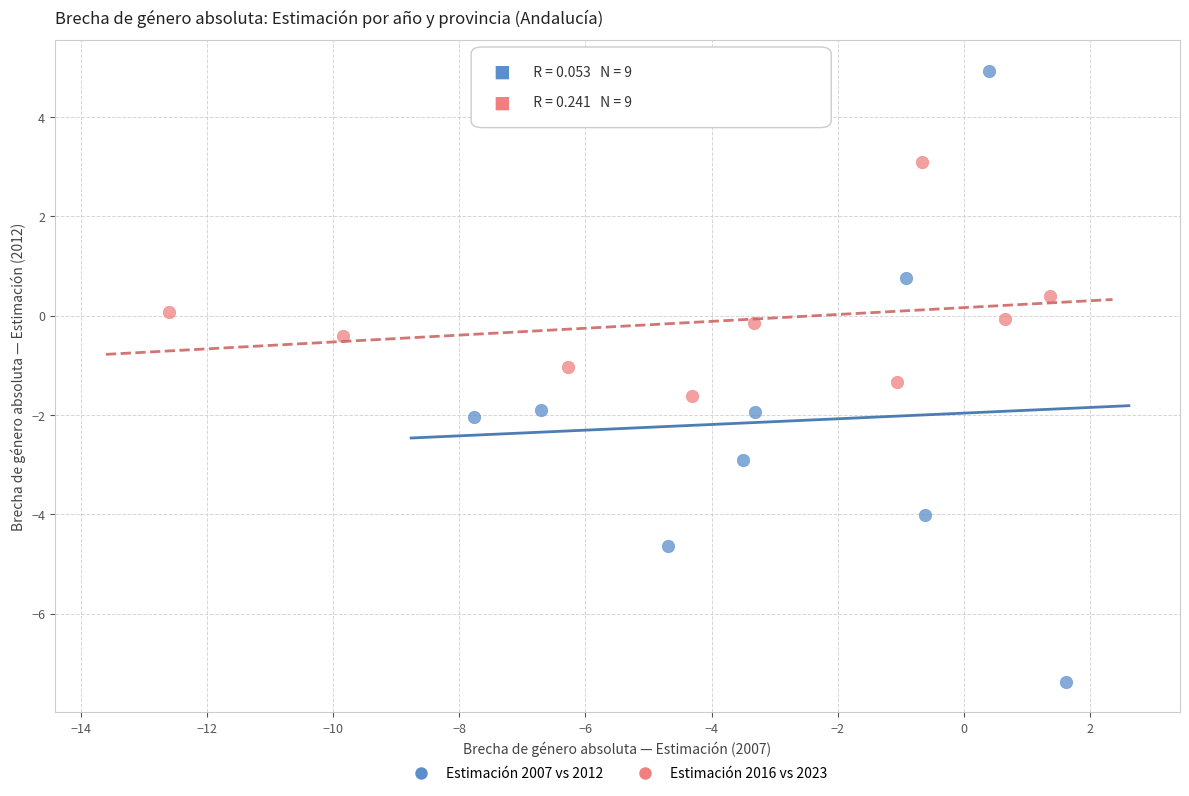

Which series has the largest Y range (max minus min)?

Estimación 2007 vs 2012